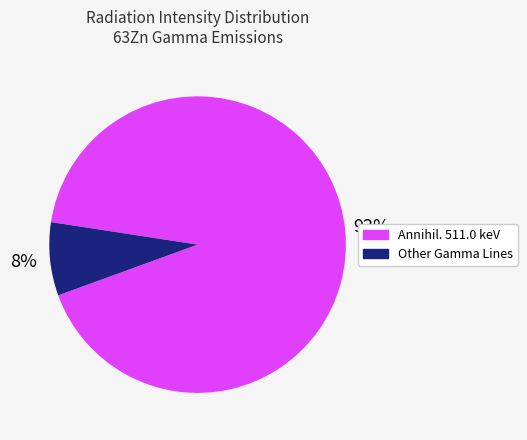

Count the number of slices in the pie.

2